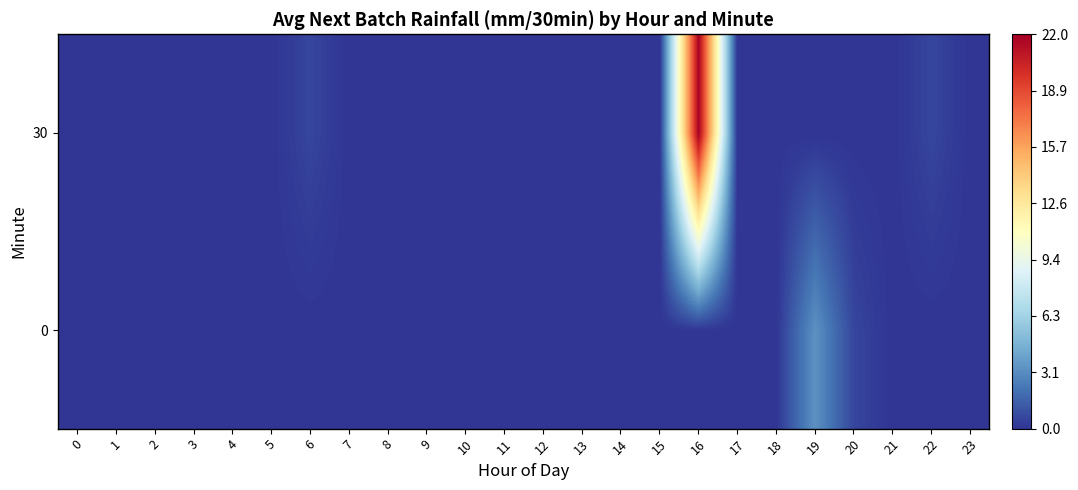

At which category is the sum across all series the highest?

16